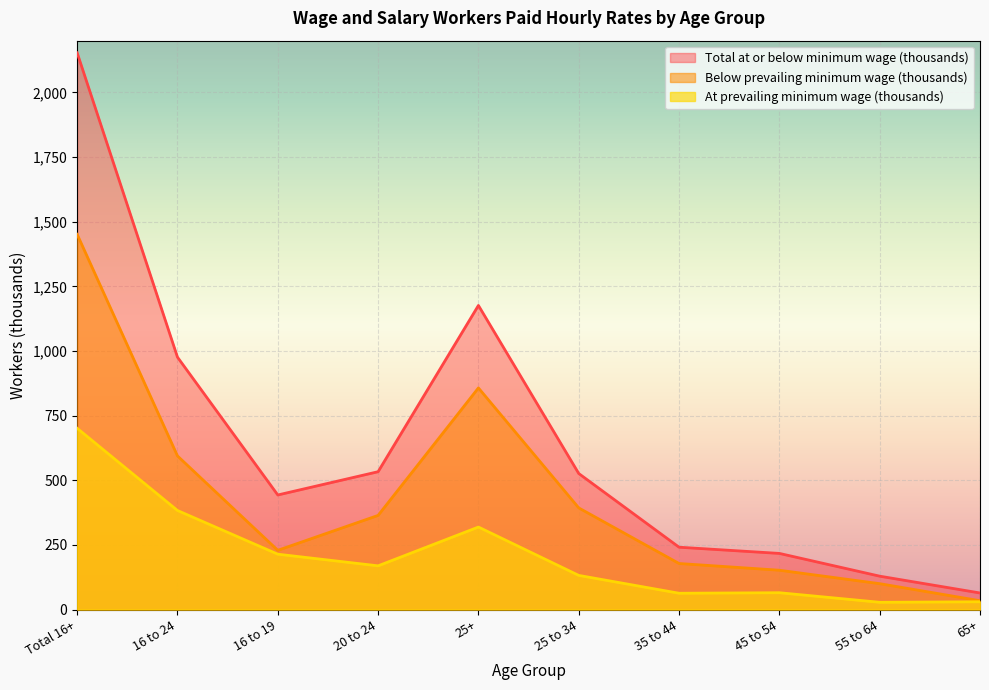

In Below prevailing minimum wage (thousands), how many points are higher than both neighbors (excluding endpoints)?

1